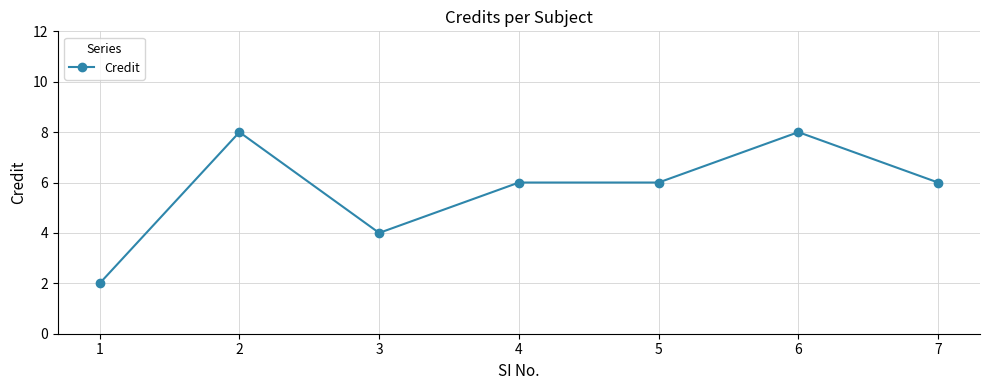

Reading right to left, what are all the values shown in this chart?

7=6	6=8	5=6	4=6	3=4	2=8	1=2